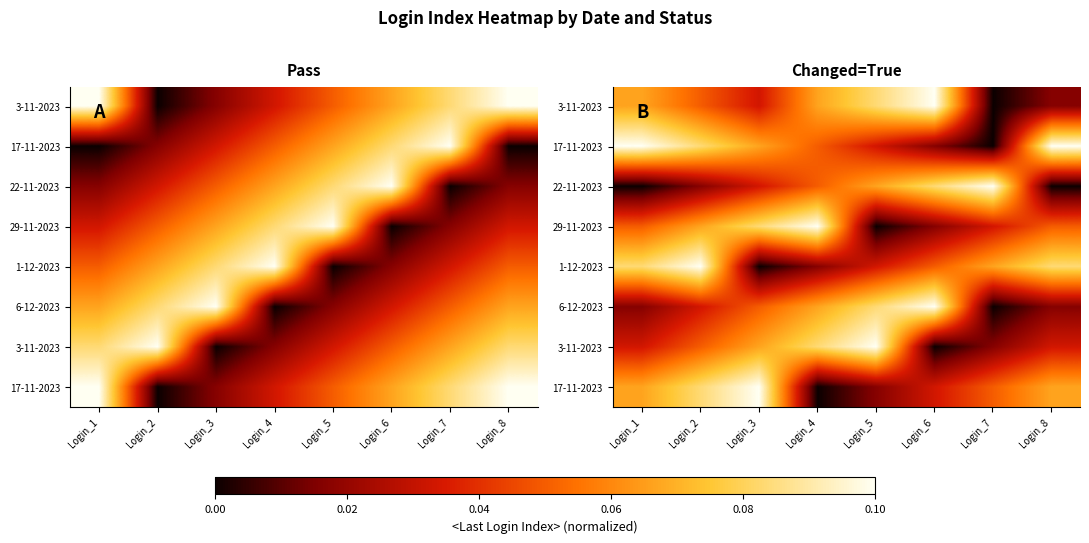

Which has a higher value, Login_4 or Login_8?

Login_4